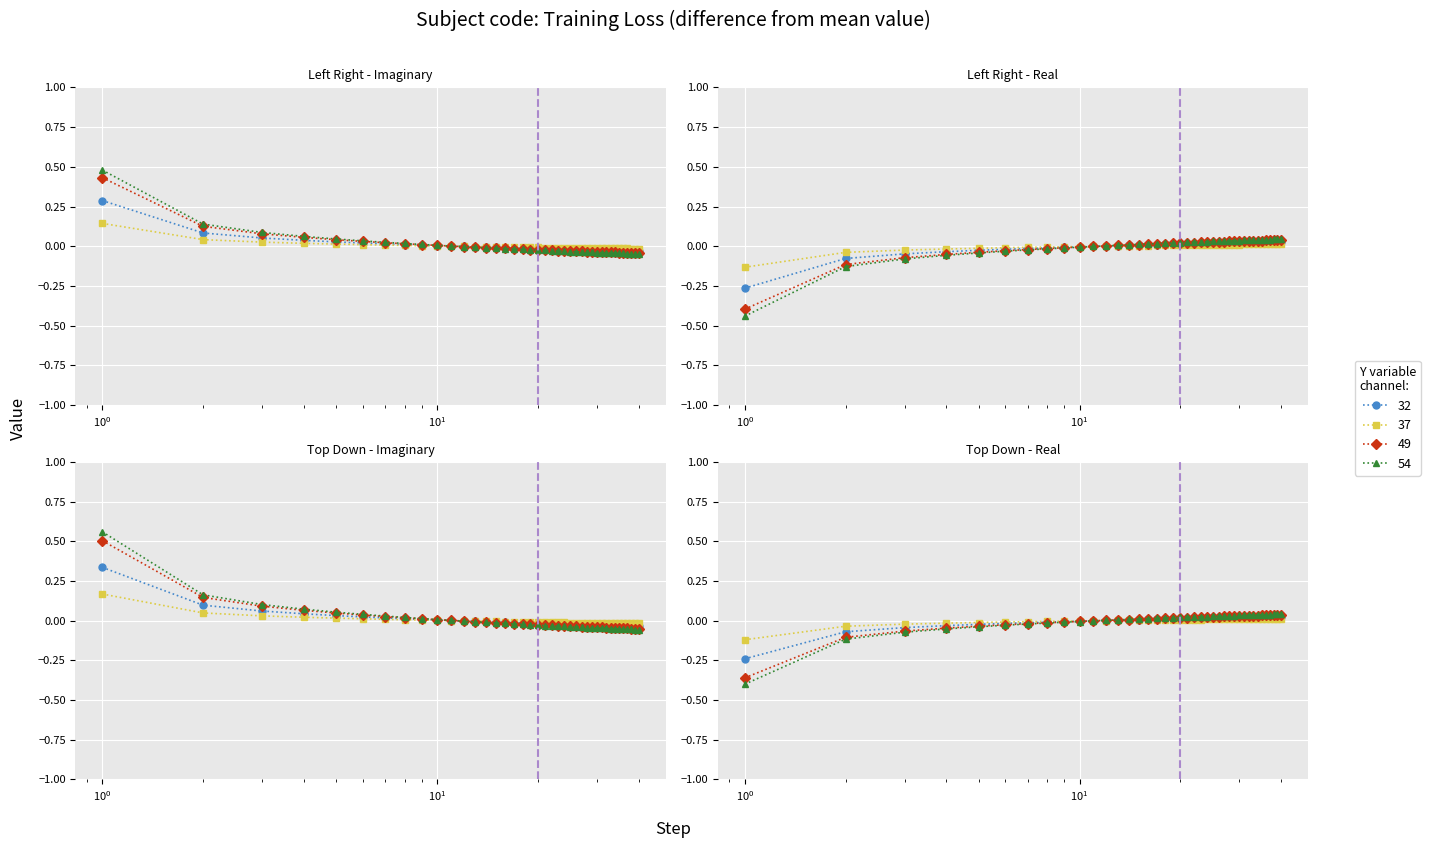

How many data points does each series have?

40